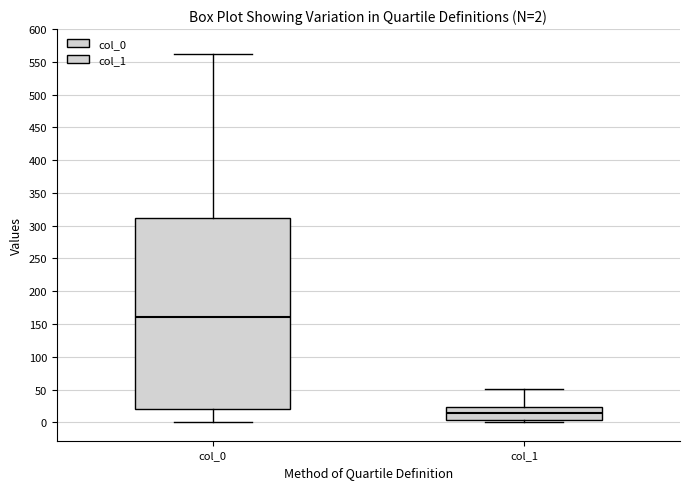

Comparing the boxes themselves (not the whiskers), which one is the tallest?

col_0